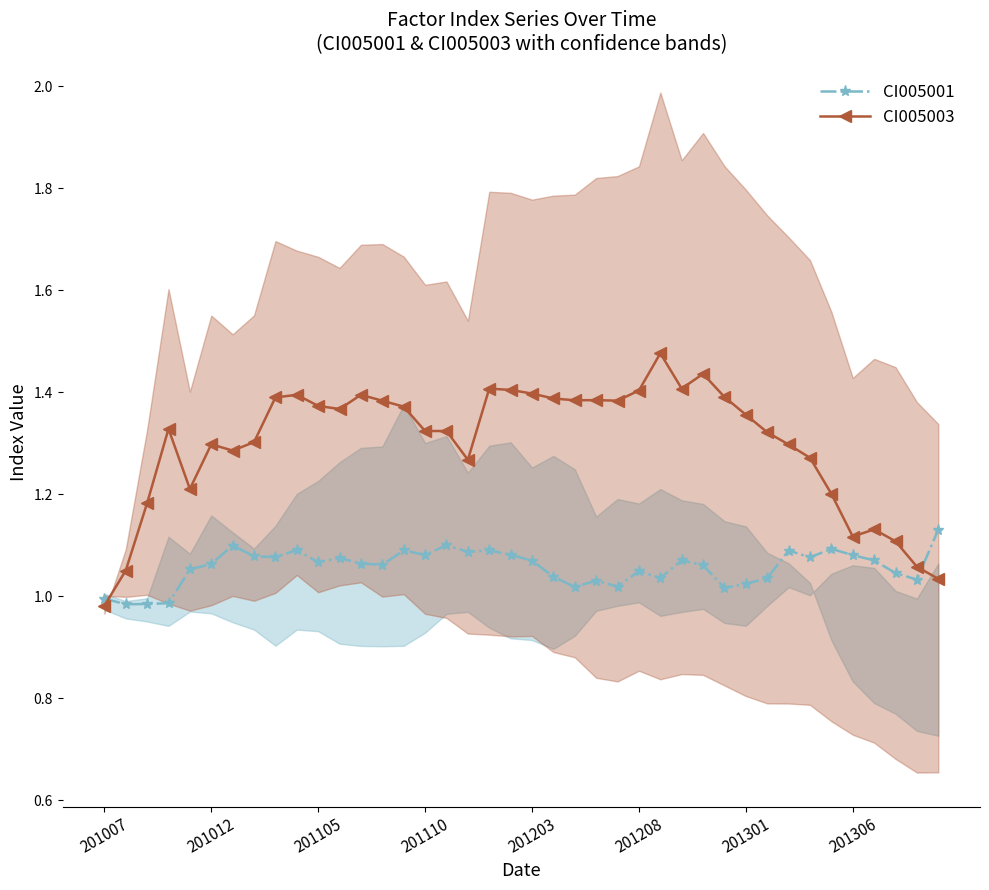

List the series in order of their overall mean, highest first.

CI005003, CI005001